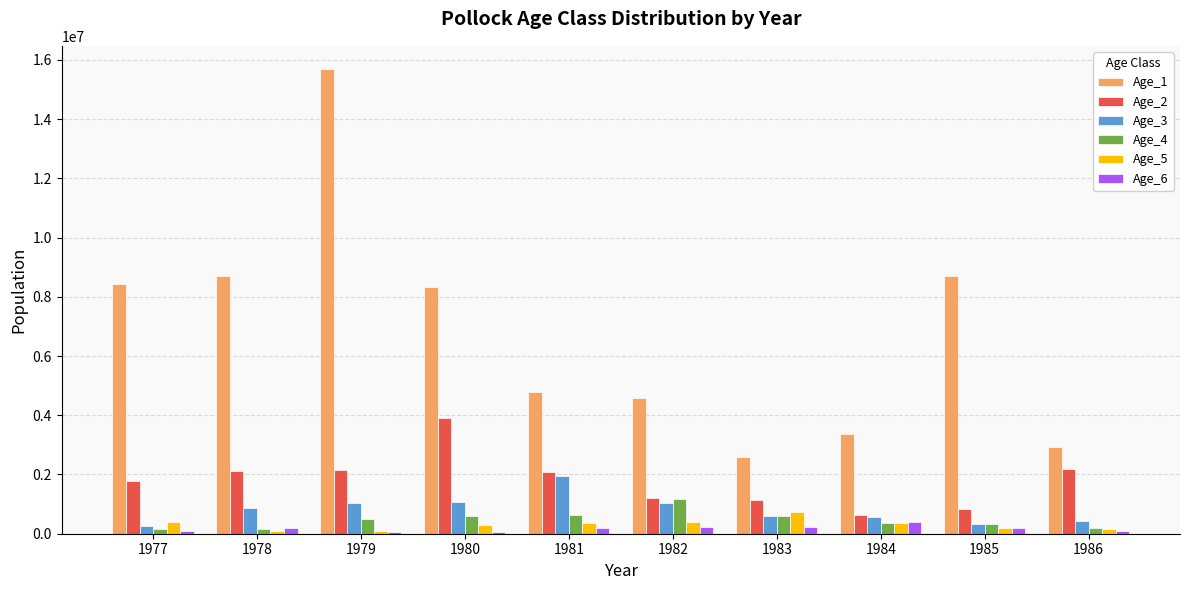

Is the value of Age_1 at 1985 greater than the value of Age_6 at 1977?

Yes